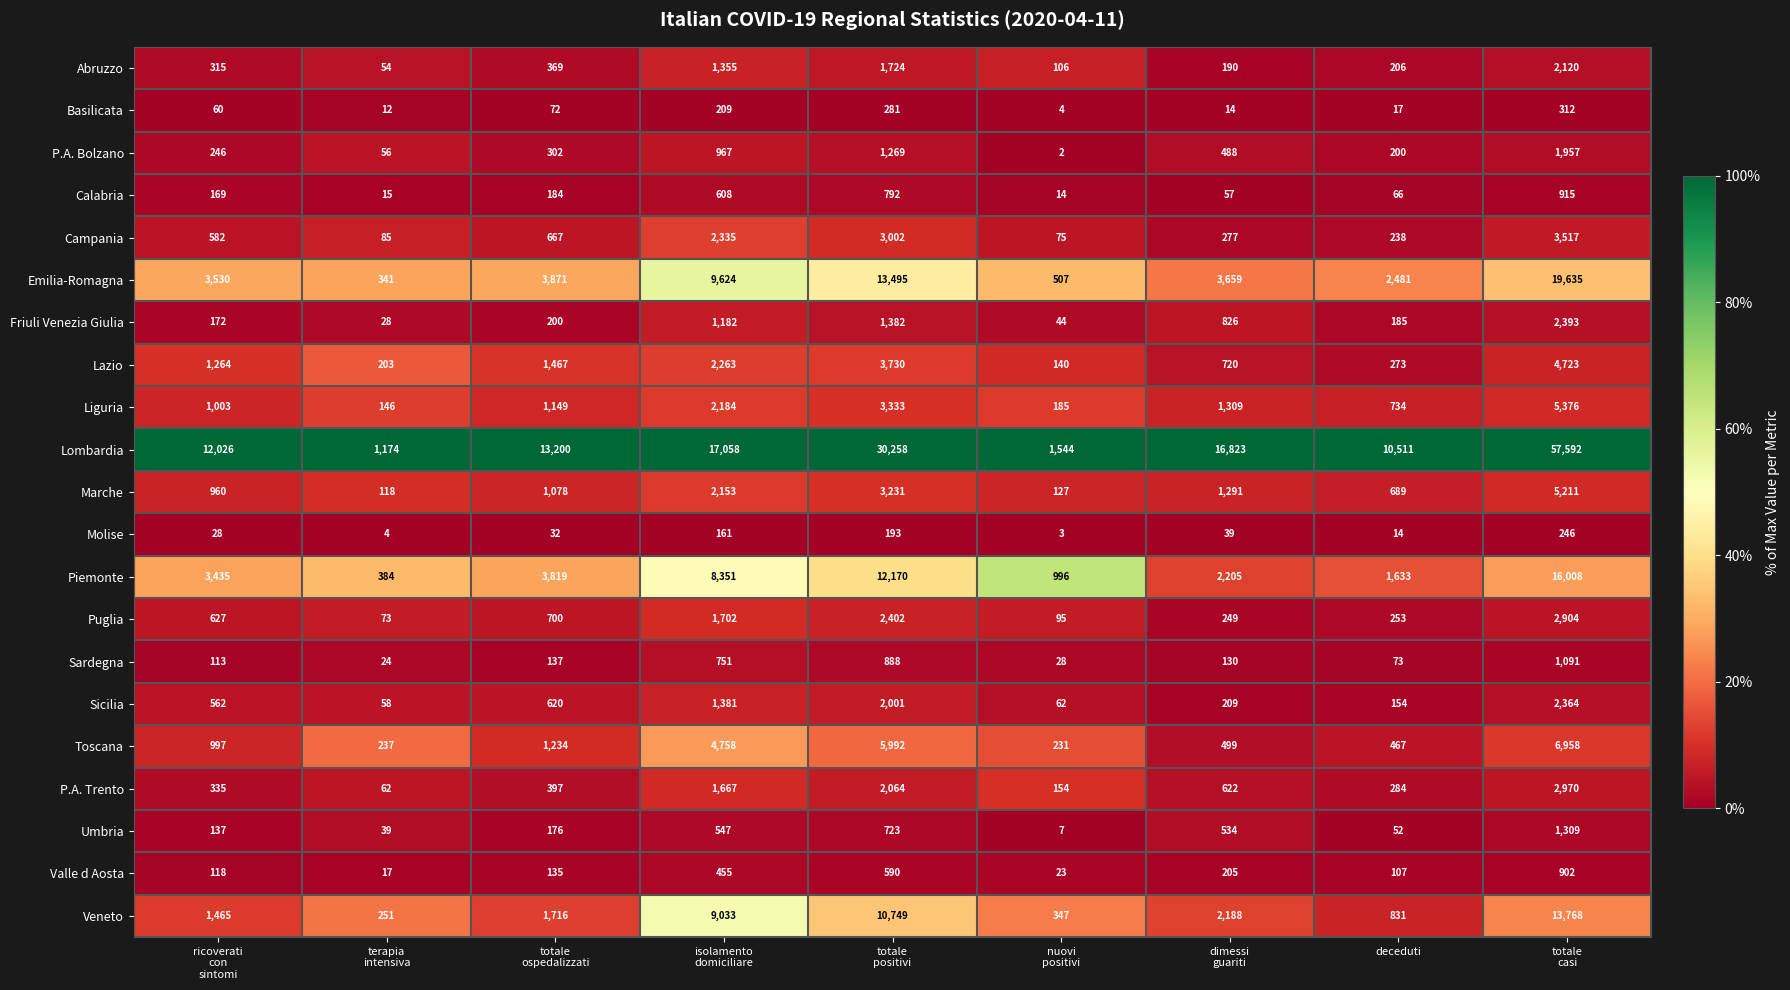

List the series in order of their peak value, highest first.

Lombardia, Emilia-Romagna, Piemonte, Veneto, Toscana, Liguria, Marche, Lazio, Campania, P.A. Trento, Puglia, Friuli Venezia Giulia, Sicilia, Abruzzo, P.A. Bolzano, Umbria, Sardegna, Calabria, Valle d Aosta, Basilicata, Molise